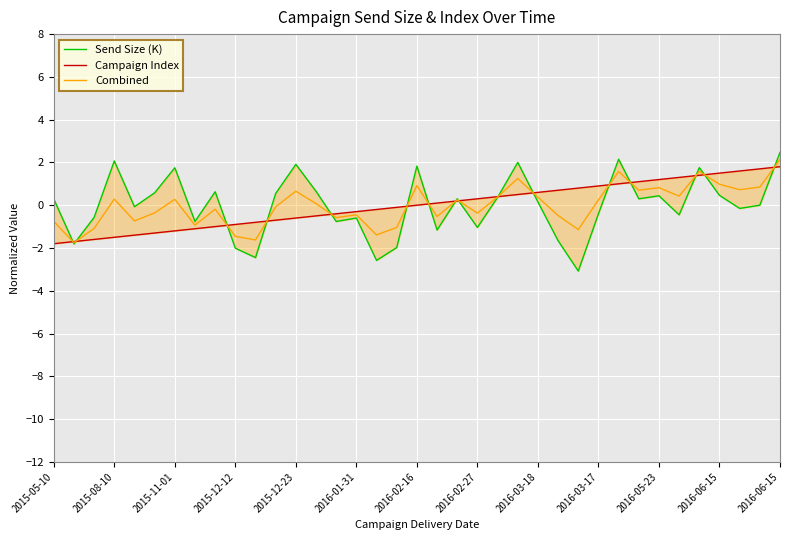

True or false: Combined has a value of 0.7 at 29.

True